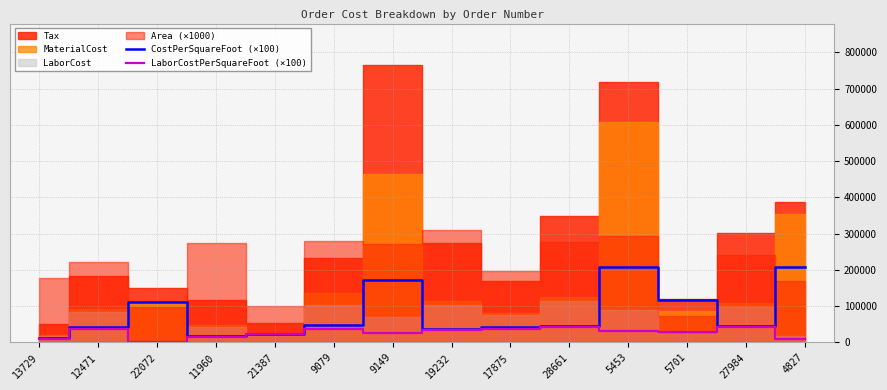

Does the chart have visible grid lines?

Yes